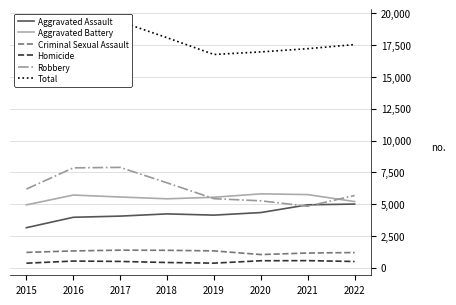

What is the difference between the maximum and minimum values in the Aggravated Assault series?

1857